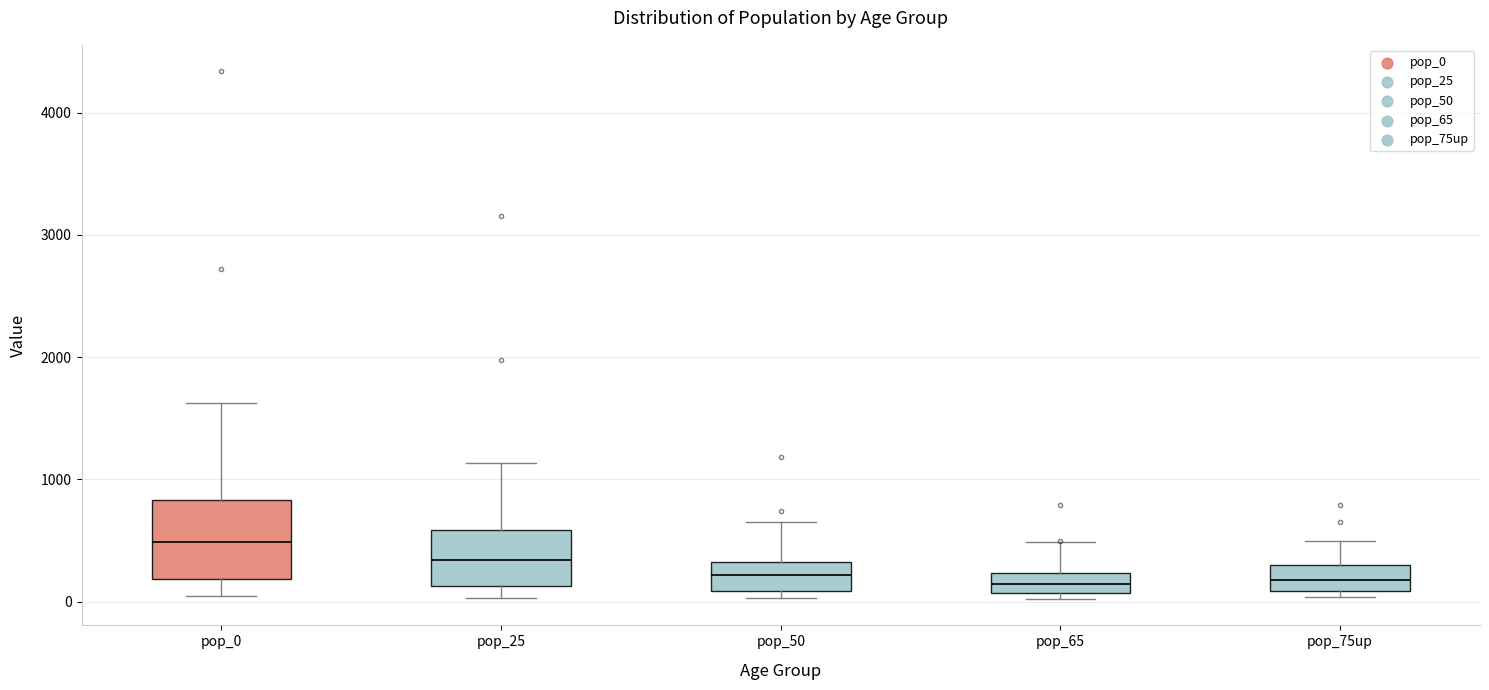

Reading left to right, read every box against the y-axis: the position of its median line, the range the box covers, and the ends of its whiskers. The values are not printed on the chart, so give them approximately, as read against the axis.

pop_0: median 500, box 200 to 800, whiskers 0 to 1600
pop_25: median 300, box 100 to 600, whiskers 0 to 1100
pop_50: median 200, box 100 to 300, whiskers 0 to 600
pop_65: median 100 (inside the box), box 100 to 200, whiskers 0 to 500
pop_75up: median 200, box 100 to 300, whiskers 0 to 500